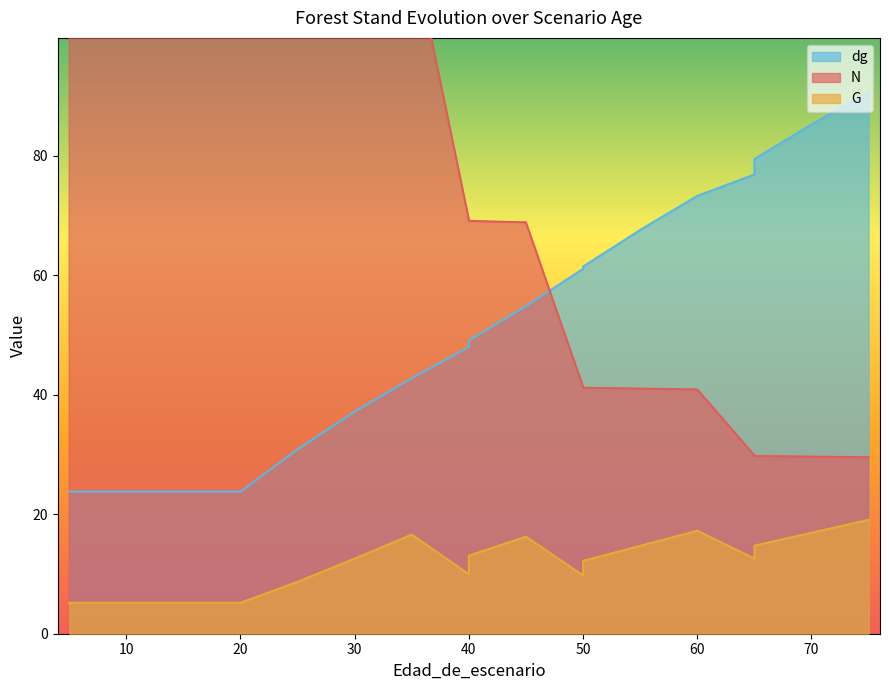

At which label does dg first exceed 49?

40